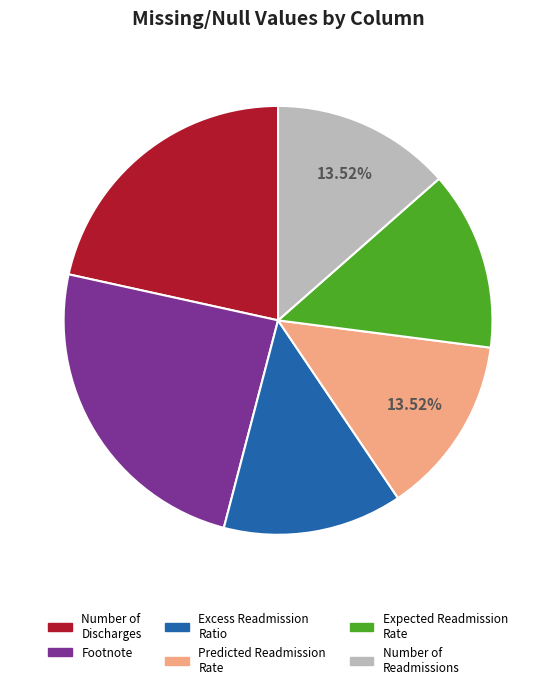

Is there a majority slice in this chart?

No